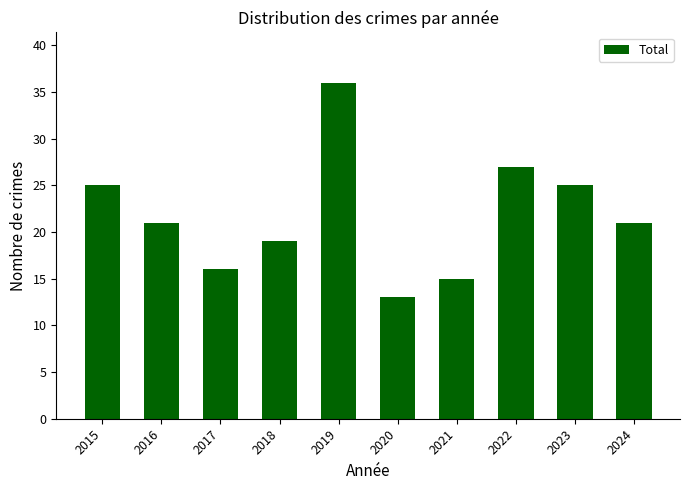

What is the change in value from 2017 to 2019?

+20